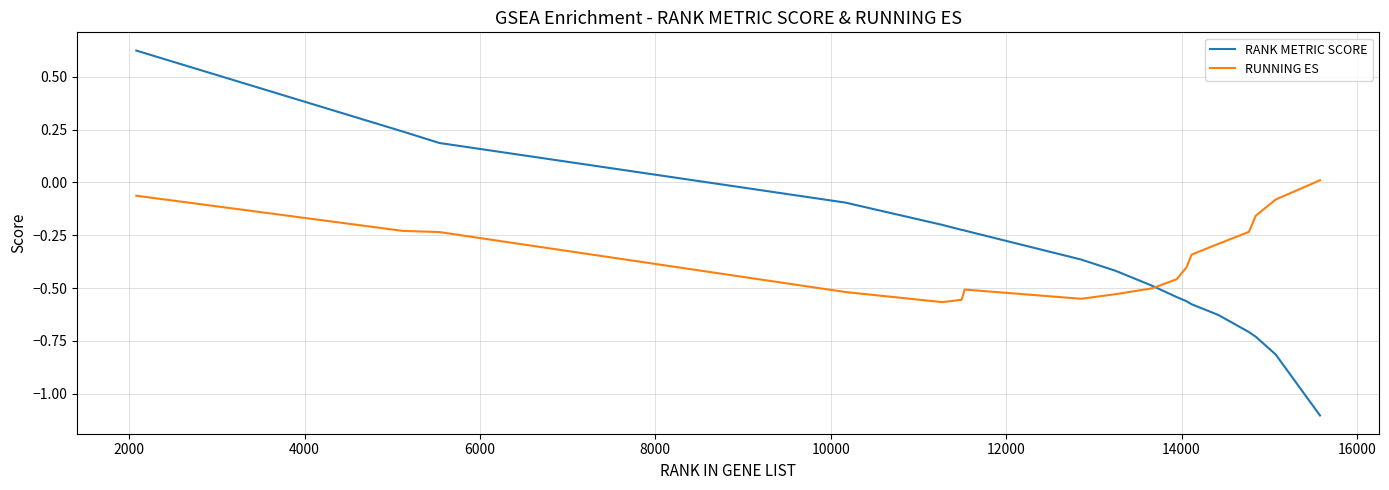

What is the difference between the second highest and minimum values in the RUNNING ES series?

0.5